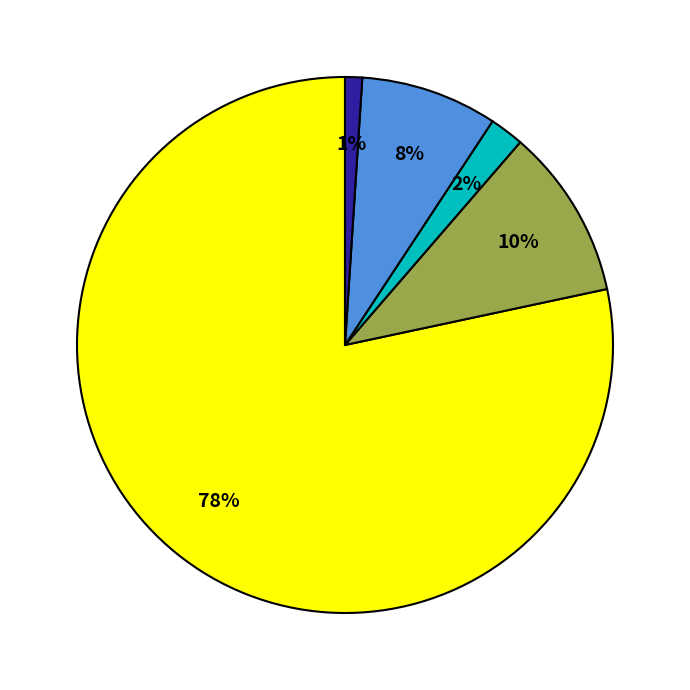

Does any single category account for the majority?

Yes